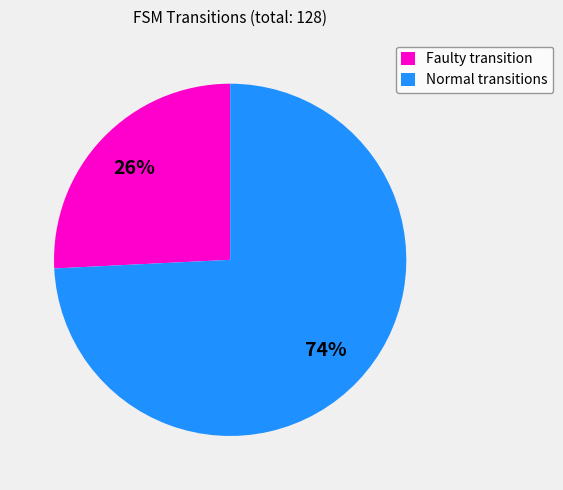

To the nearest percent, what is the average slice percentage?

50%